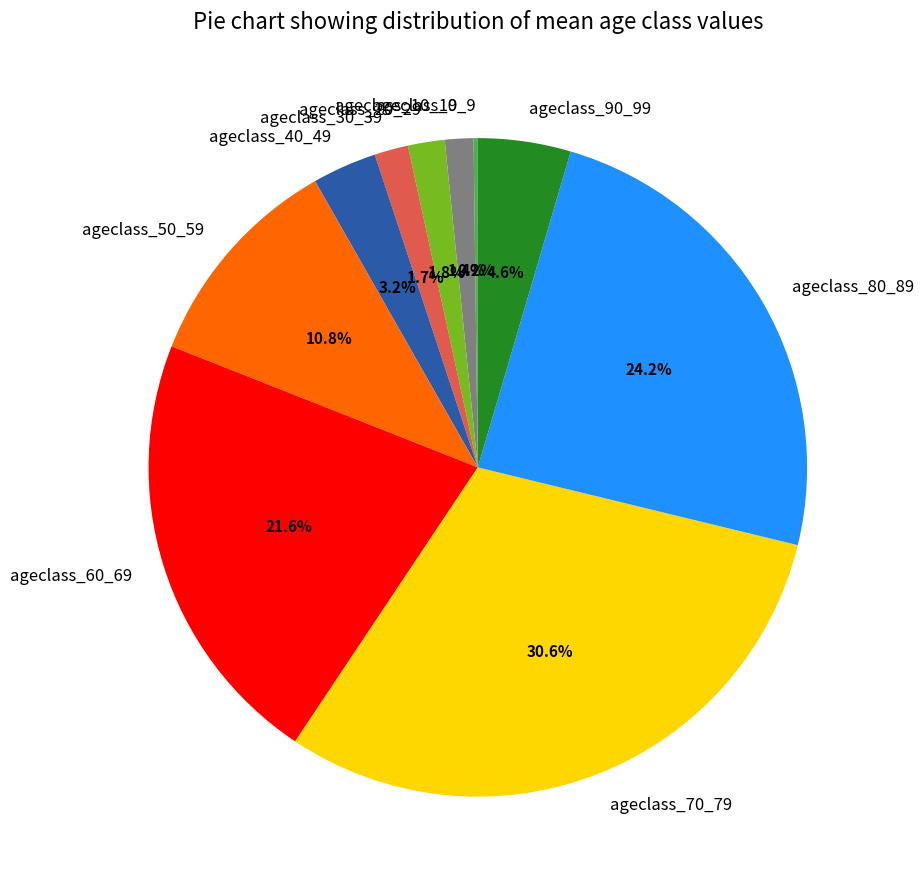

Does any single category account for the majority?

No